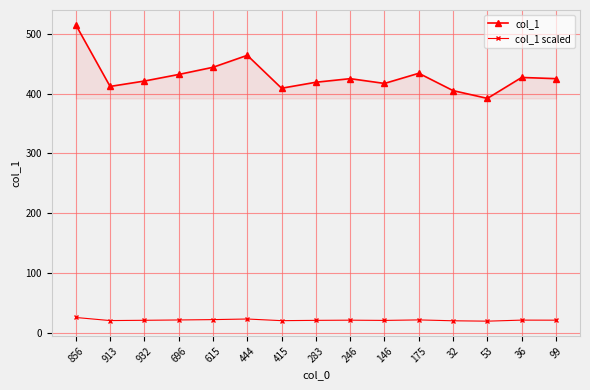

What is the sum of the col_1 scaled values at 932 and 36?

42.4